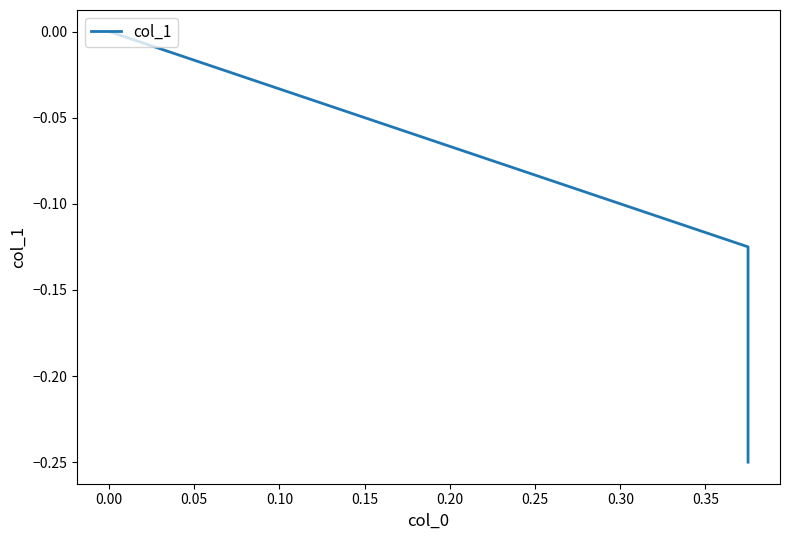

Is this an area chart (filled region under the line)?

No